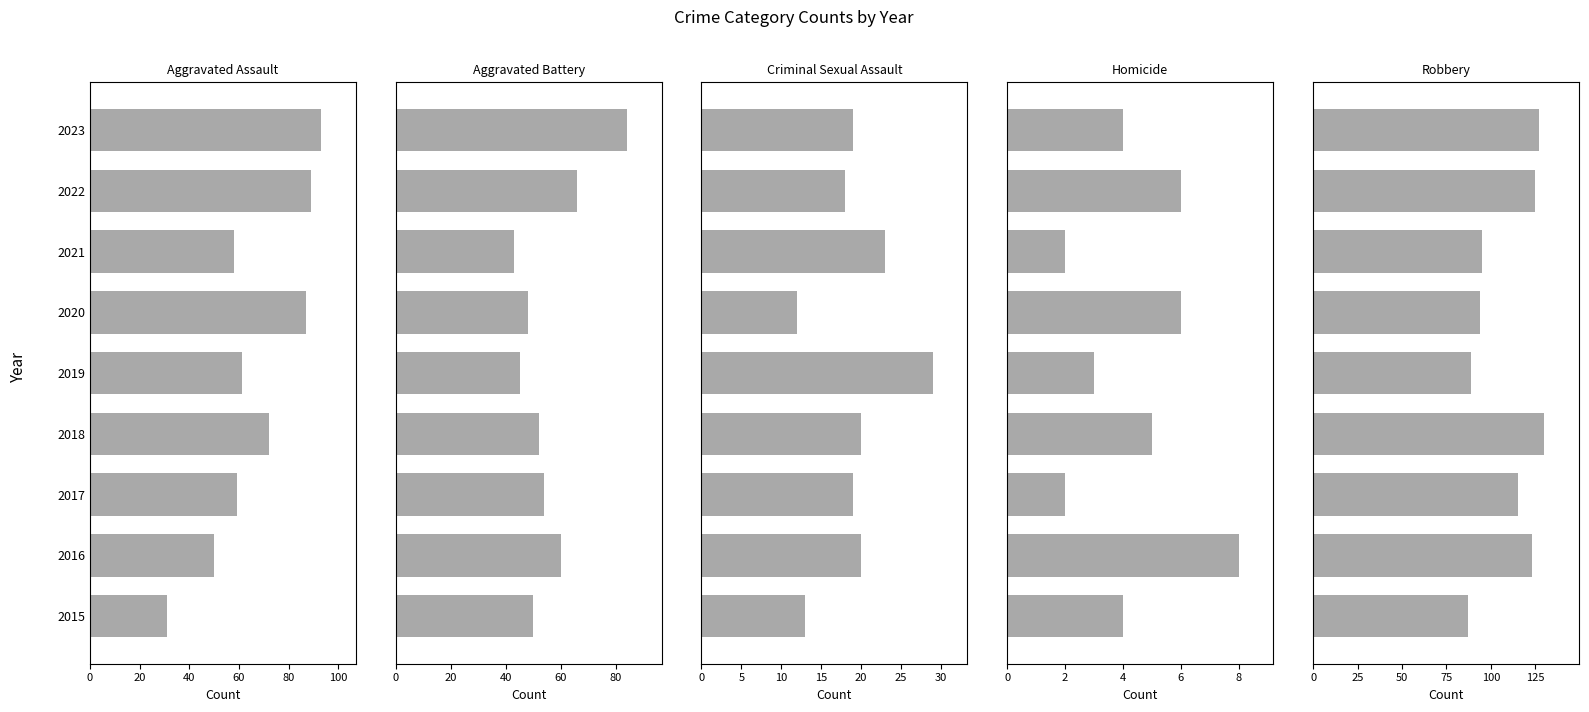

Is it true that Robbery equals 170 at 2022?

False